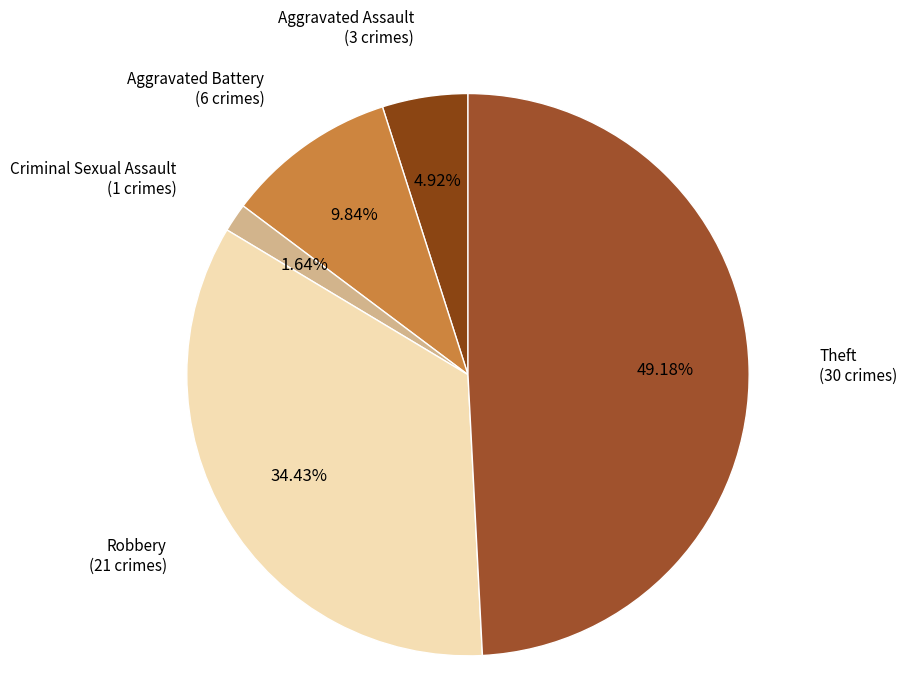

Approximately how many times larger is the value at Theft compared to Aggravated Assault?

10.0